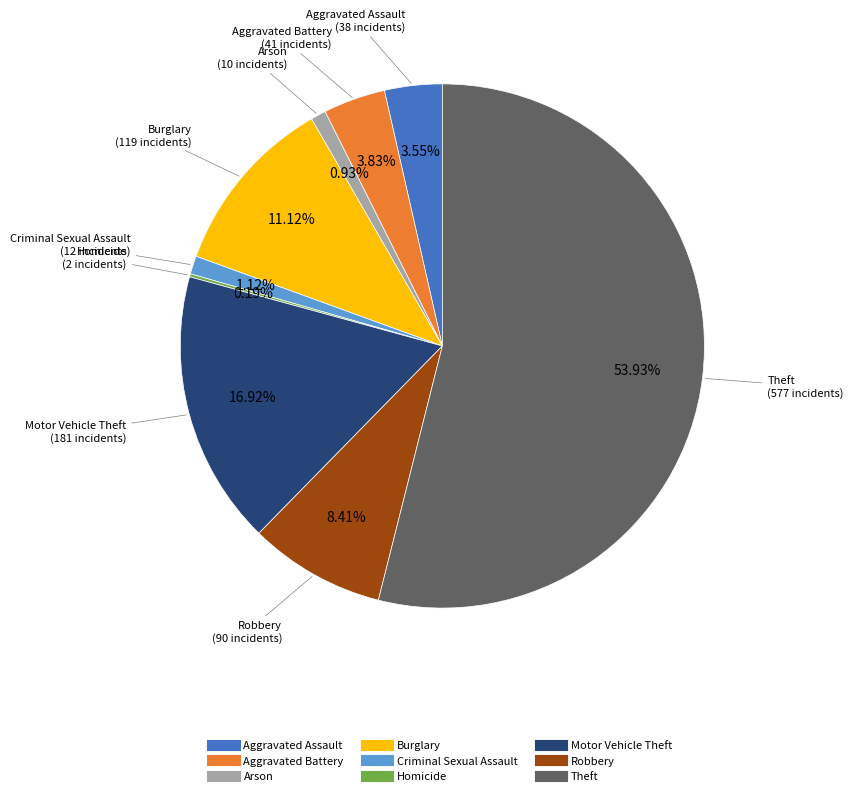

Is Theft the majority of the pie?

Yes